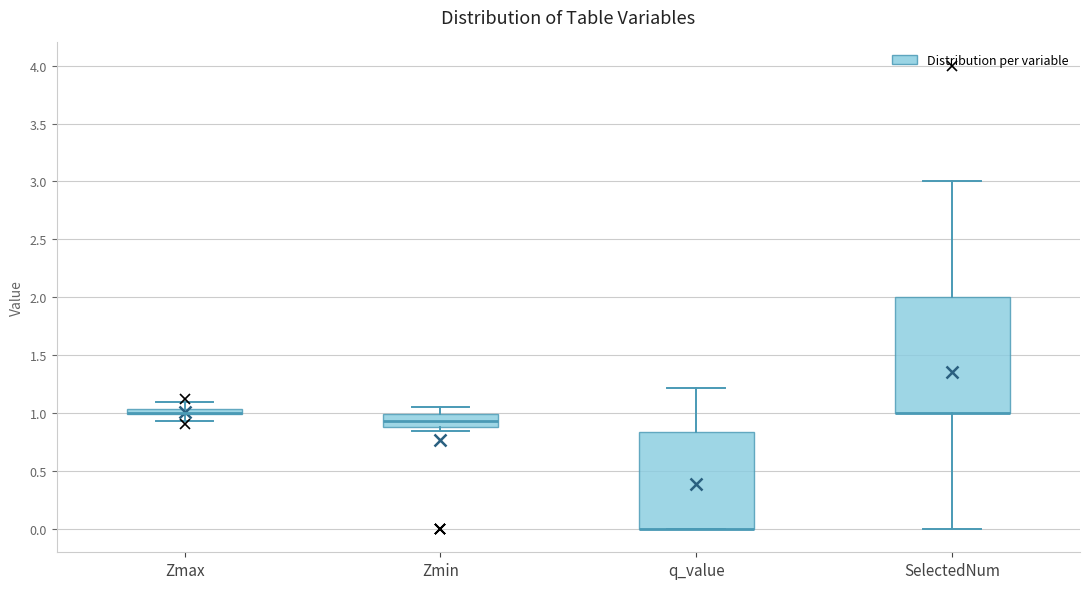

Which box is the tallest, from its lower edge to its upper edge?

SelectedNum